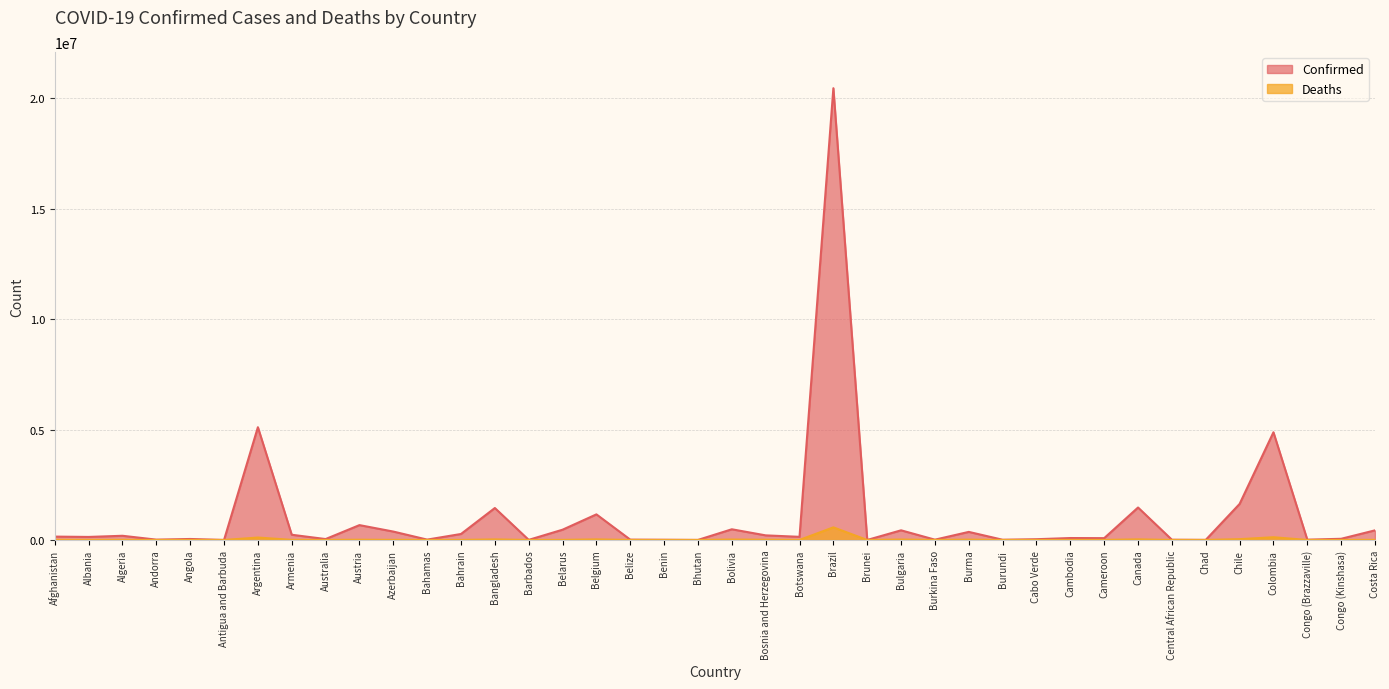

True or false: Confirmed and Deaths intersect in this chart.

False